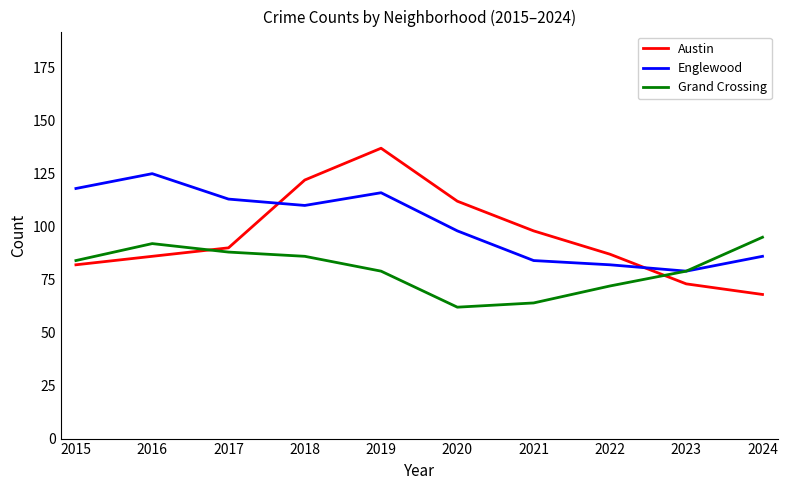

Reading left to right, what are all the values shown in this chart?

Austin: 2015=82	2016=86	2017=90	2018=122	2019=137	2020=112	2021=98	2022=87	2023=73	2024=68
Englewood: 2015=118	2016=125	2017=113	2018=110	2019=116	2020=98	2021=84	2022=82	2023=79	2024=86
Grand Crossing: 2015=84	2016=92	2017=88	2018=86	2019=79	2020=62	2021=64	2022=72	2023=79	2024=95